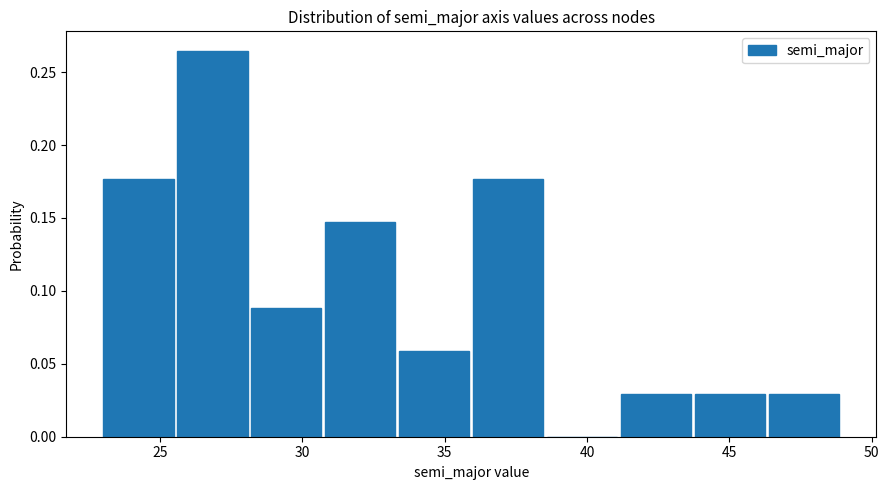

Reading left to right, list every bar in this chart as the range it spans on the x-axis followed by its height. Neither the bar edges nor the heights are printed on the chart, so give them approximately, as read against the axes.

23.0 to 25.6: 0.175
25.6 to 28.2: 0.265
28.2 to 30.8: 0.090
30.8 to 33.4: 0.145
33.4 to 36.0: 0.060
36.0 to 38.6: 0.175
38.6 to 41.2: 0
41.2 to 43.8: 0.030
43.8 to 46.4: 0.030
46.4 to 49.0: 0.030